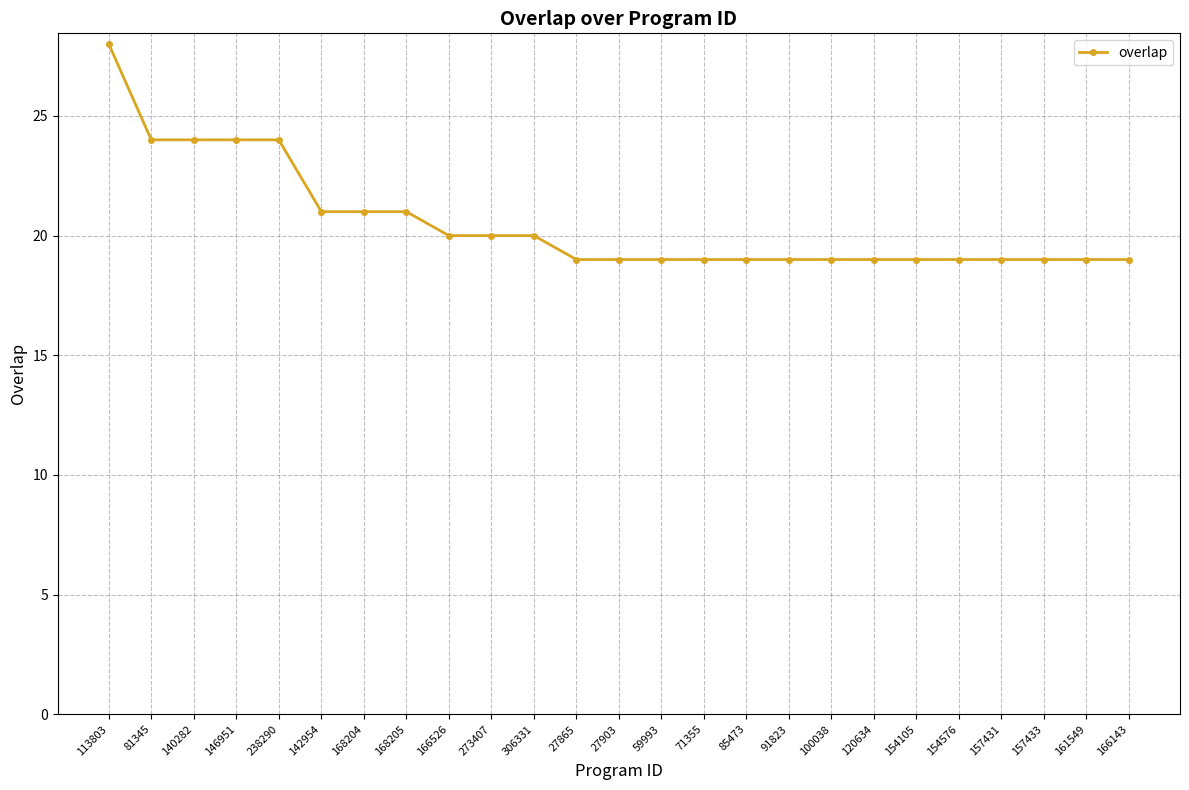

The chart shows a value of 30 at 166143. True or false?

False